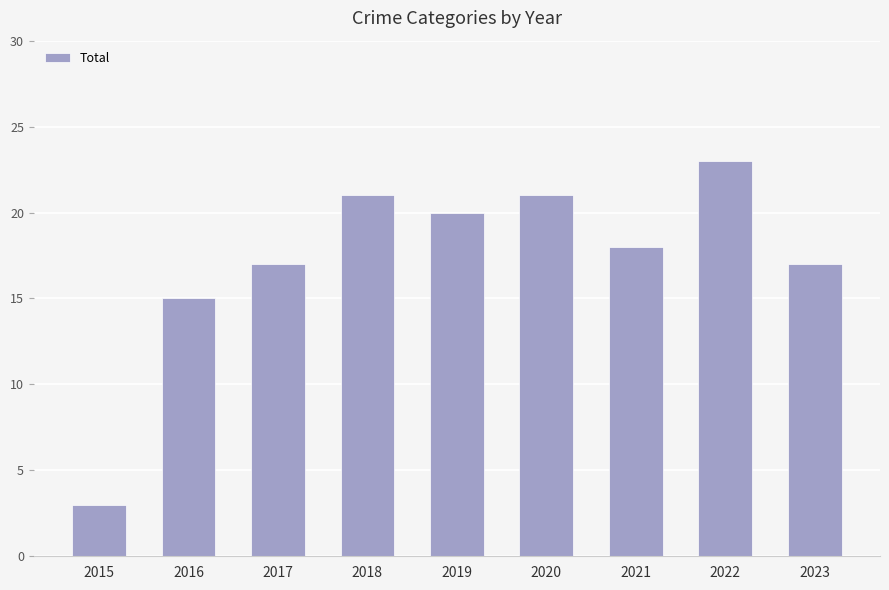

The chart shows a value of 27 at 2021. True or false?

False